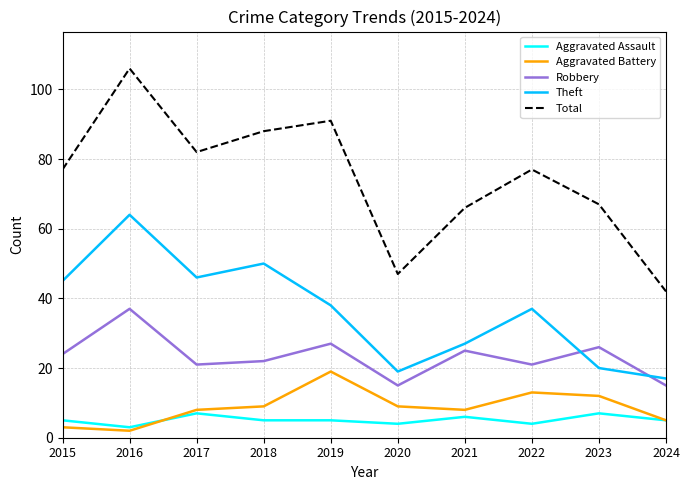

What is the sum of the Robbery values at 2020 and 2015?

39